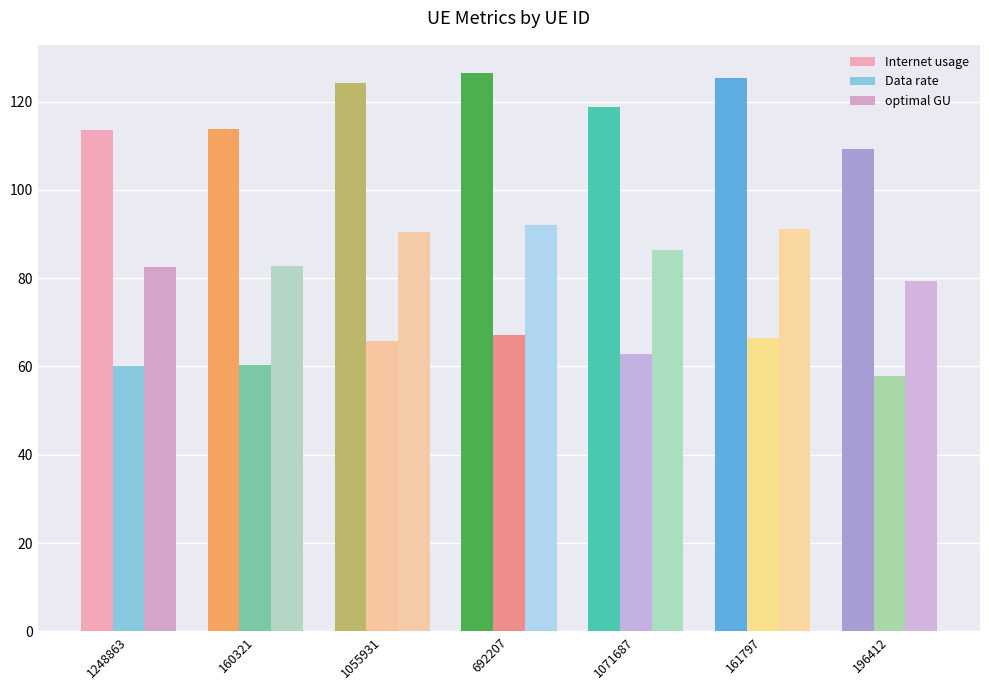

What is the value of the Data rate bar at the 3rd from the left?

65.8